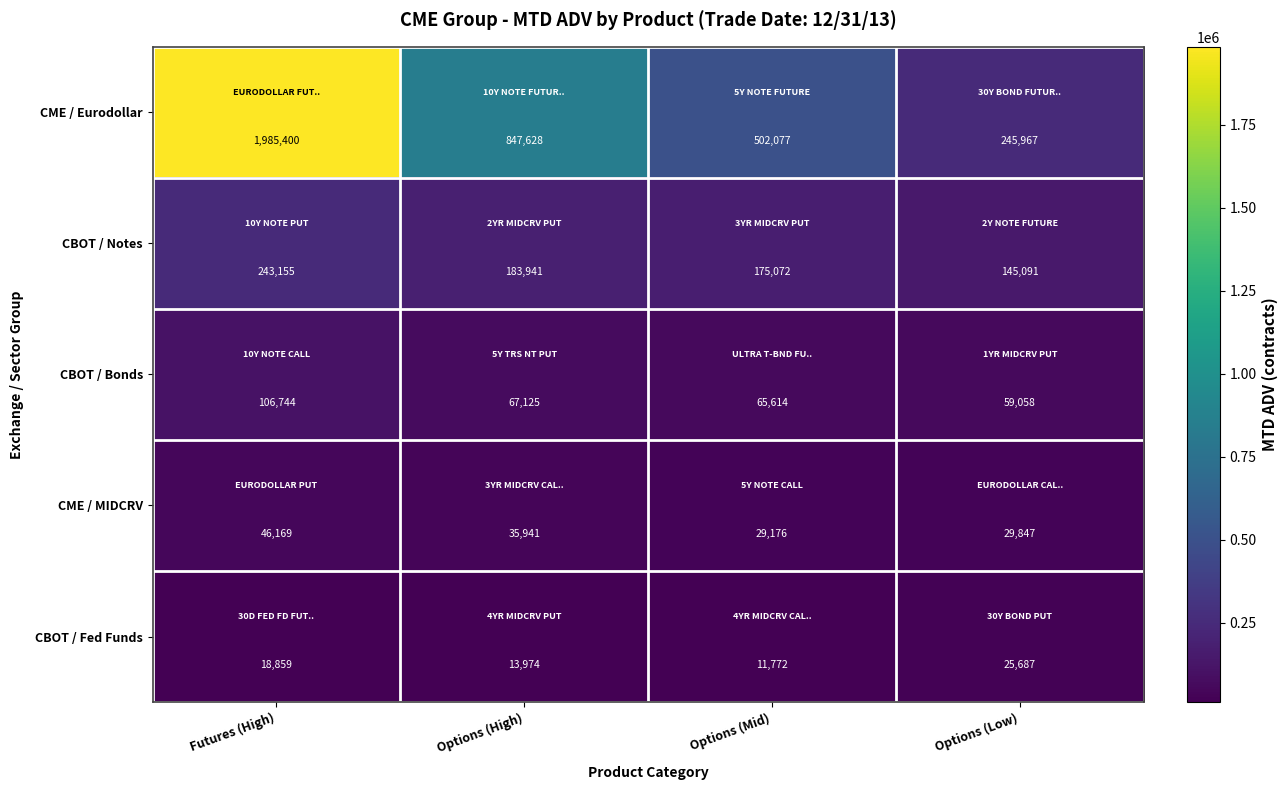

Reading left to right, list all the values displayed in this chart.

CME / Eurodollar: Futures (High)=1985400	Options (High)=847628	Options (Mid)=502077	Options (Low)=245967
CBOT / Notes: Futures (High)=243155	Options (High)=183941	Options (Mid)=175072	Options (Low)=145091
CBOT / Bonds: Futures (High)=106744	Options (High)=67125	Options (Mid)=65614	Options (Low)=59058
CME / MIDCRV: Futures (High)=46169	Options (High)=35941	Options (Mid)=29176	Options (Low)=29847
CBOT / Fed Funds: Futures (High)=18859	Options (High)=13974	Options (Mid)=11772	Options (Low)=25687